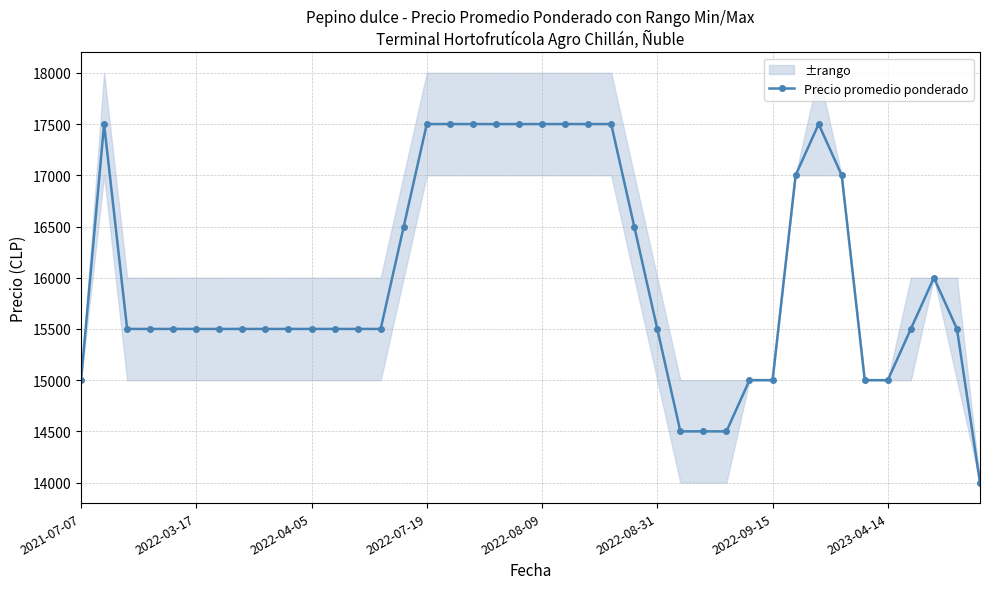

What is the lowest value of the Precio promedio ponderado series?

14000